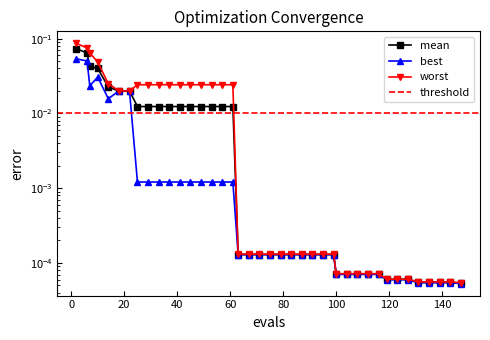

Between 49 and 99, which is larger?

49